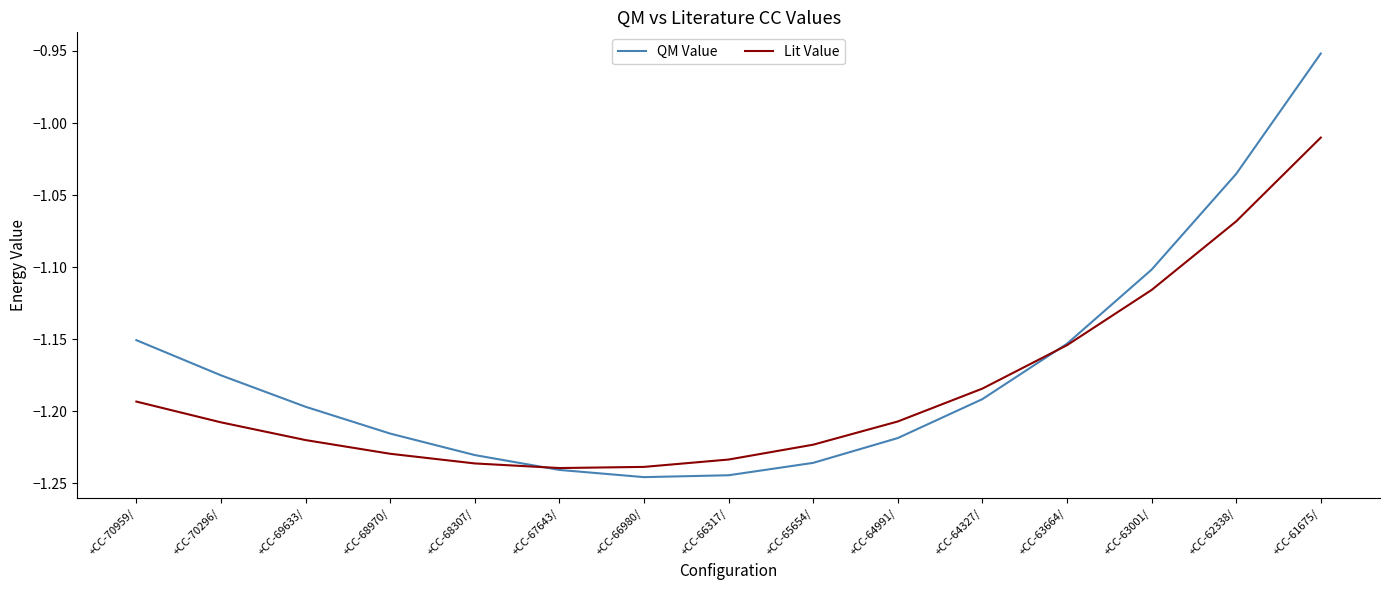

What are all the series names shown in the legend?

QM Value, Lit Value